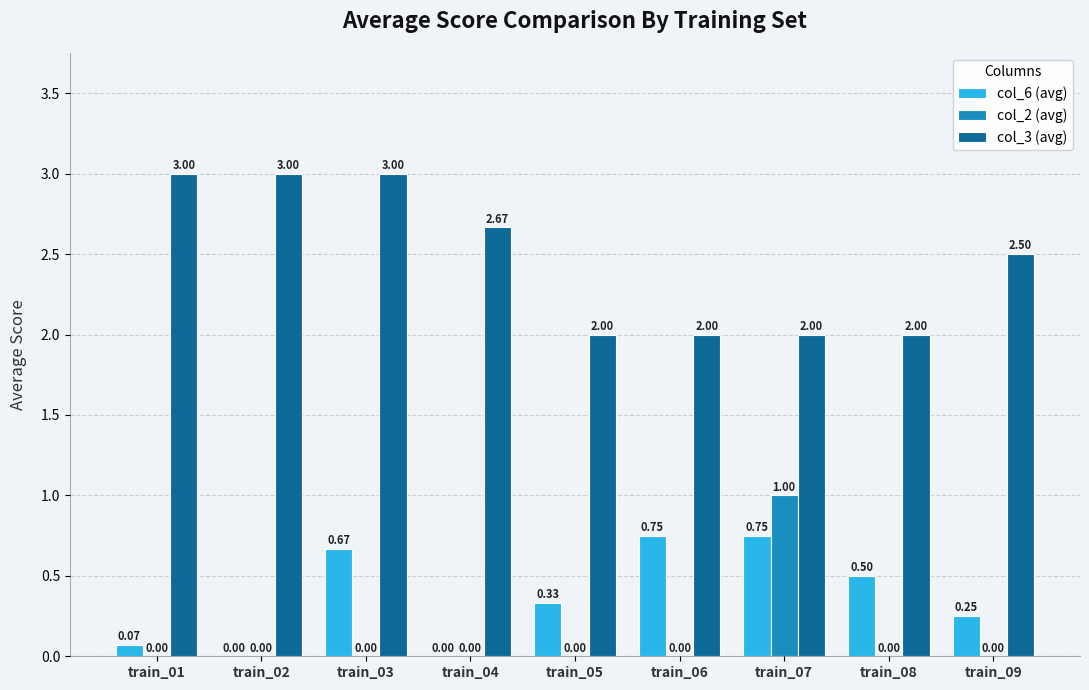

Which series changed the most between train_04 and train_05?

col_3 (avg)